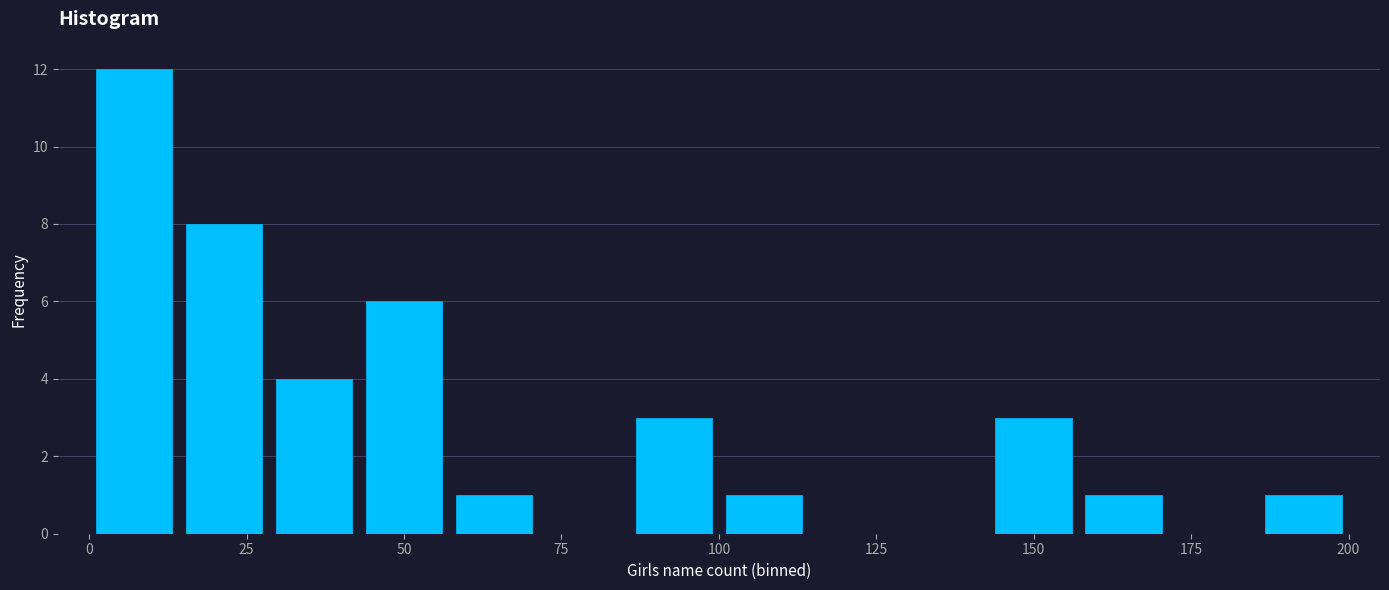

Around what value on the x-axis is the tallest bar? Give the approximate position of its centre, as read against the axis.

5